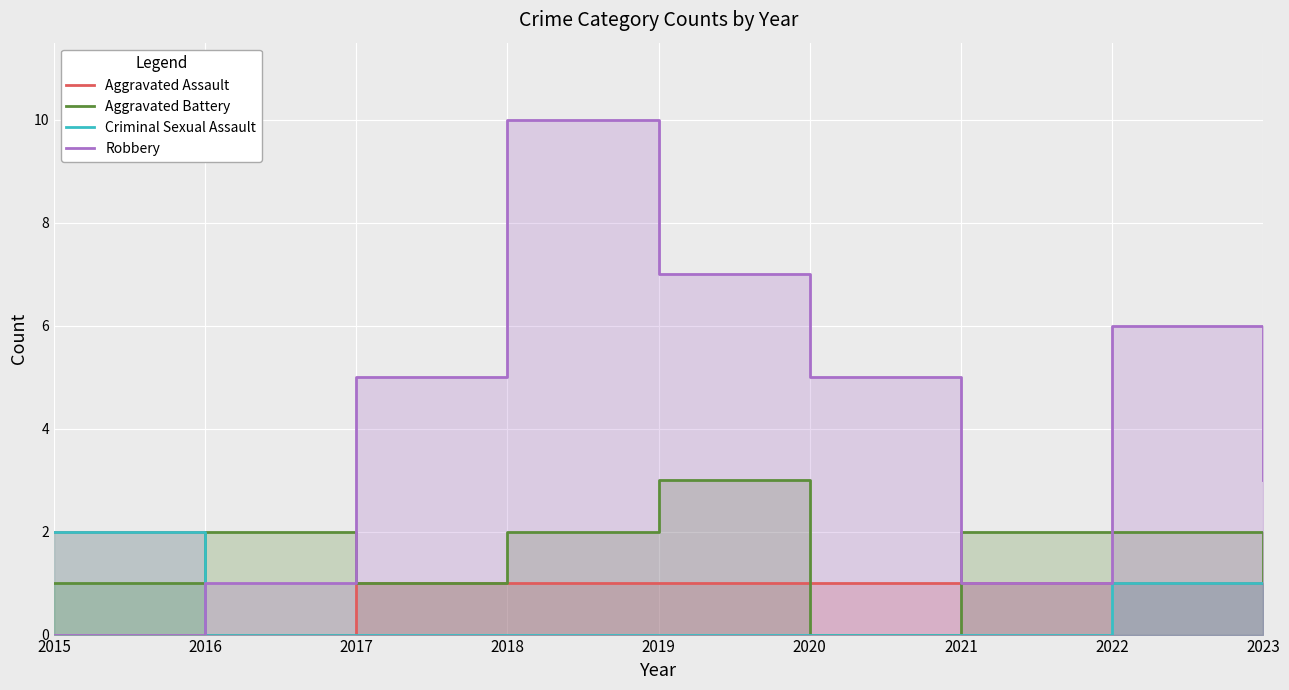

Where is Aggravated Assault nearest to the value 1?

2017